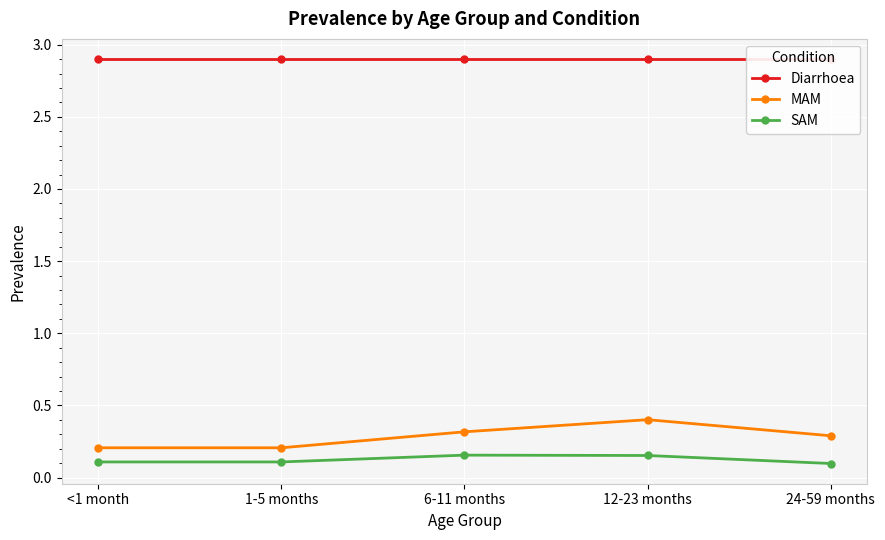

Does the chart display data point markers on the line(s)?

Yes